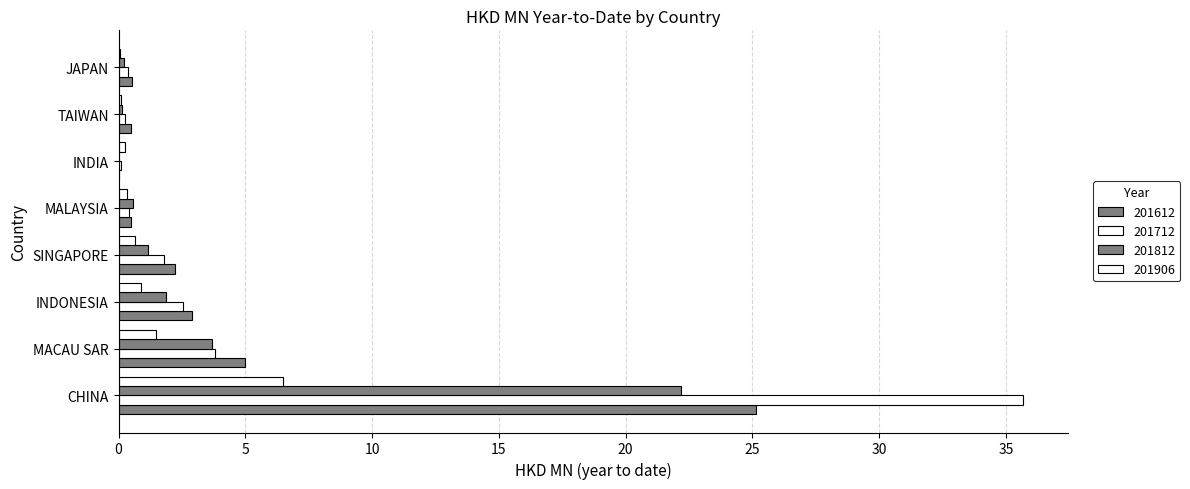

Rank the series by their maximum value, from highest to lowest.

201712, 201612, 201812, 201906